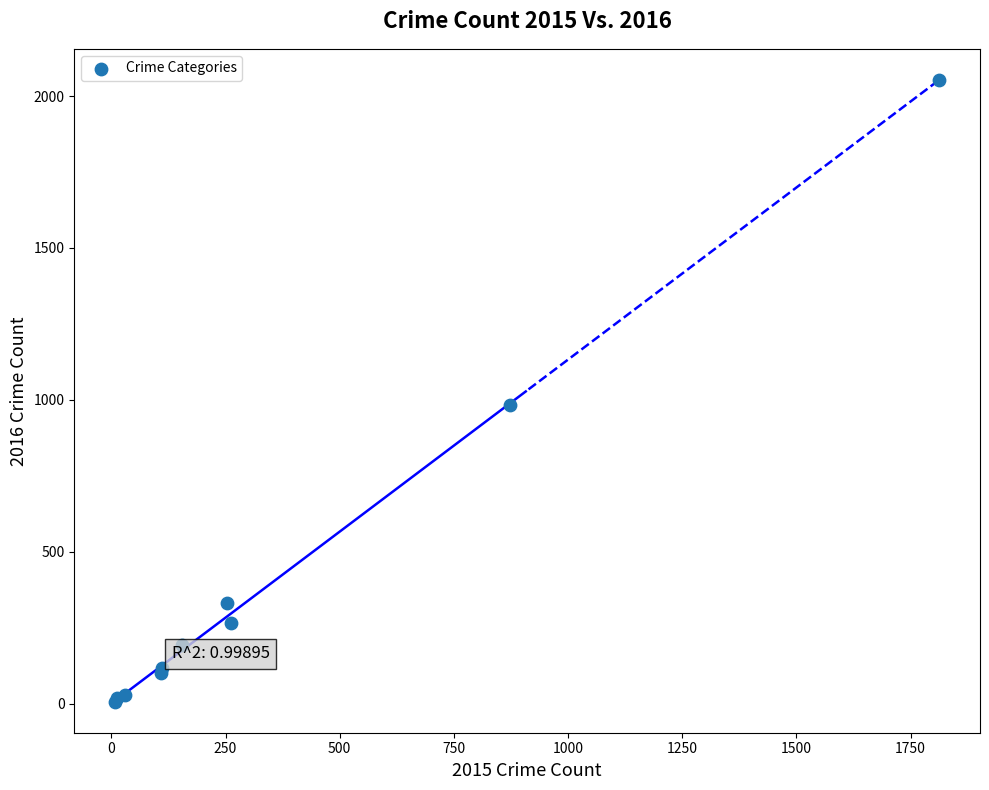

What Y value in the scatter plot is closest to 1030?

984